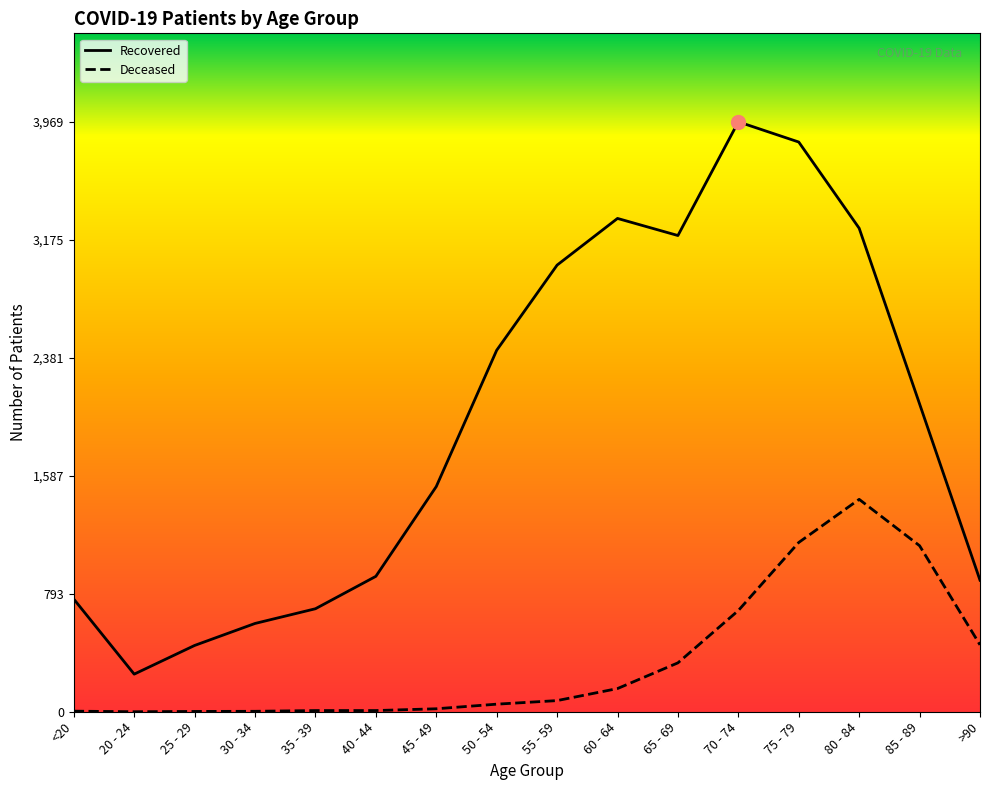

Rank the series at 25 - 29 from lowest to highest value.

patients_deceased, patients_recovered